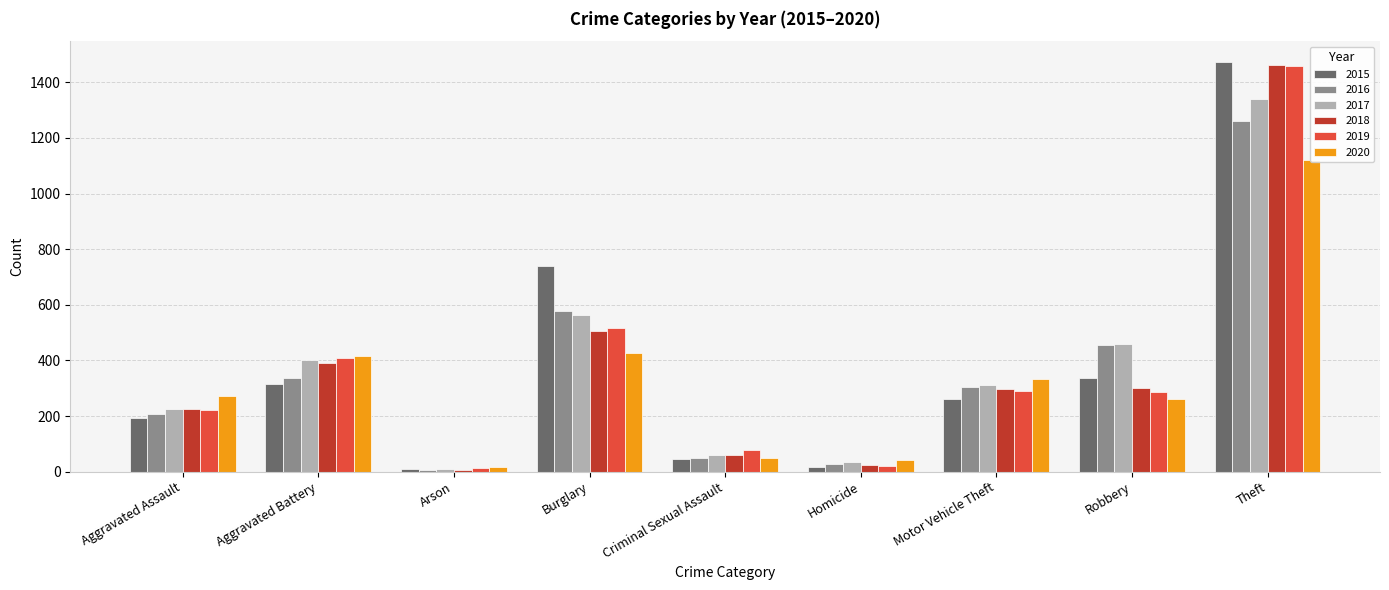

How many data points in 2017 are less than 312?

4